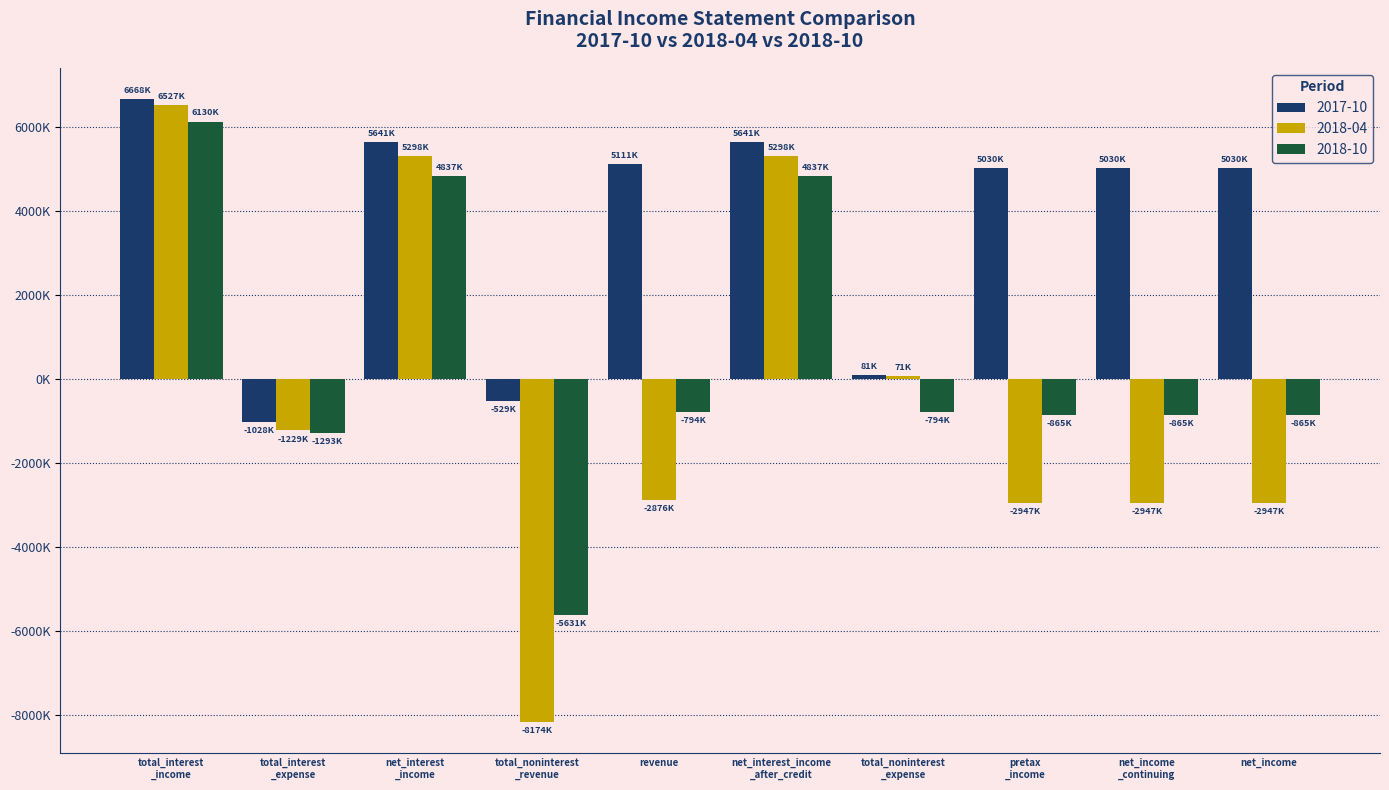

What are all the series names shown in the legend?

2017-10, 2018-04, 2018-10